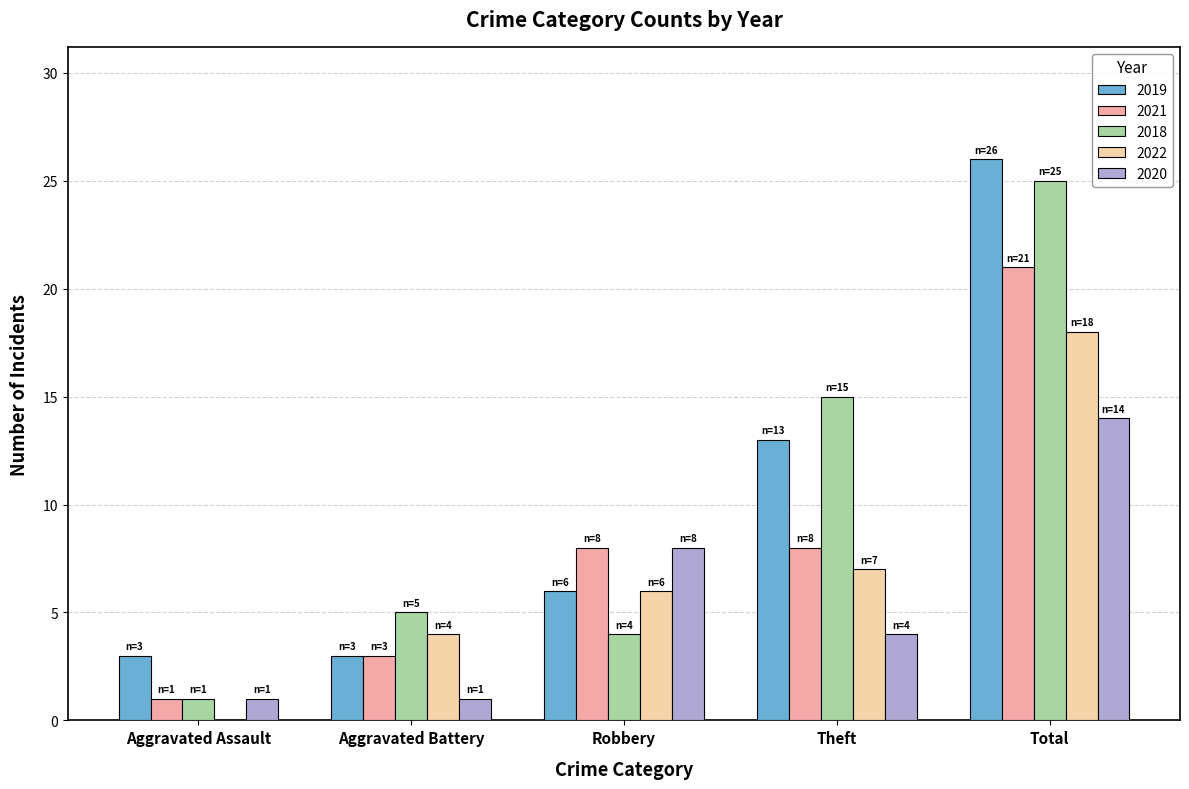

What is the maximum value shown in the chart?

26